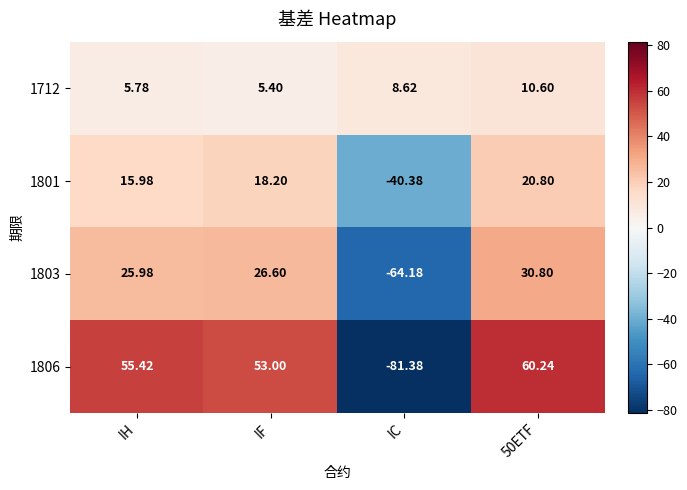

At which label does 1803 reach its minimum?

IC